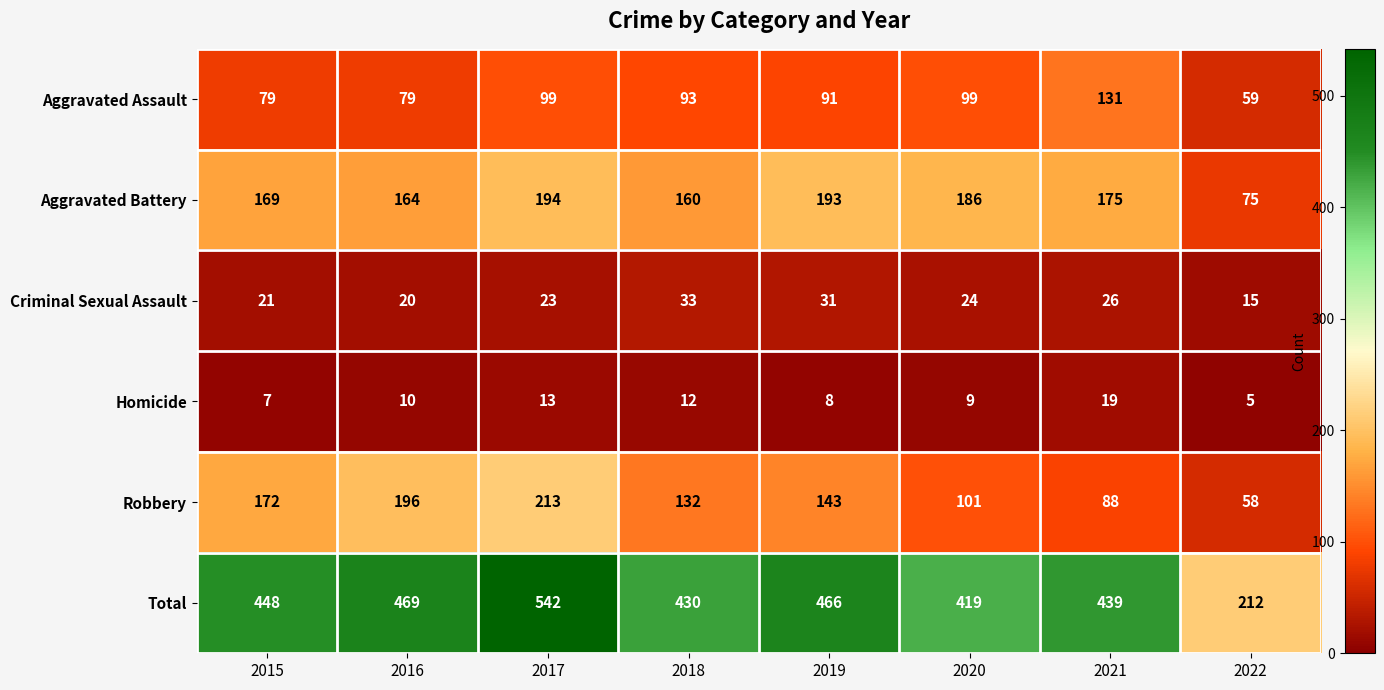

Rank the series at 2015 from highest to lowest value.

Total, Robbery, Aggravated Battery, Aggravated Assault, Criminal Sexual Assault, Homicide